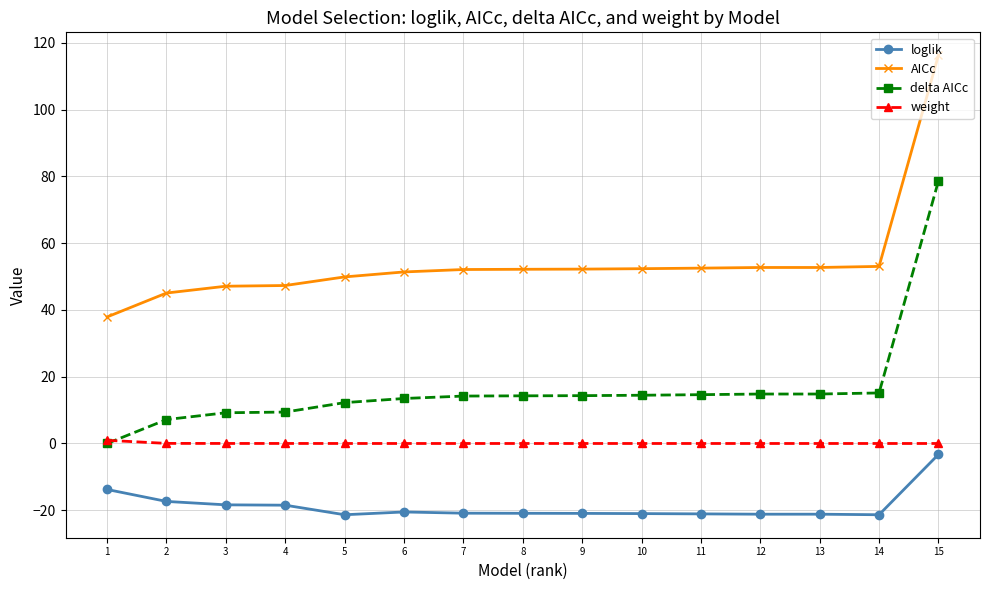

Between 1 and 5, which series saw the biggest shift?

delta AICc